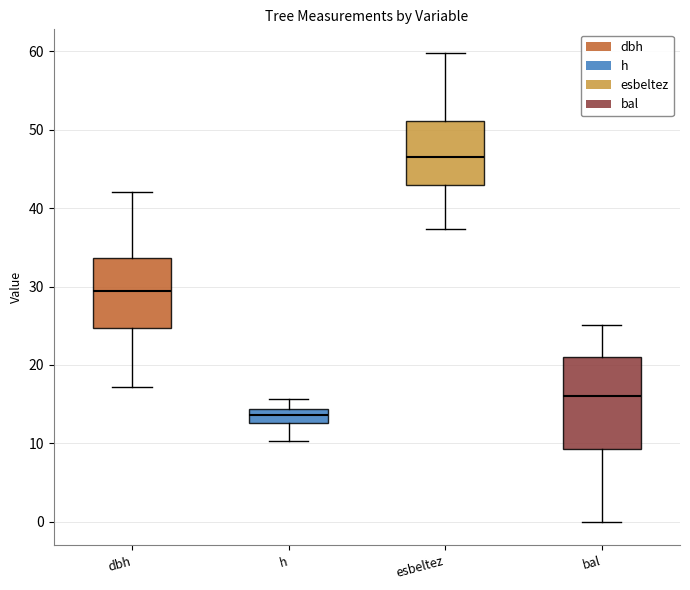

Reading left to right, transcribe this box plot: for each box, give where its median line is, the range the box spans, and where its two whiskers end, as read against the y-axis. The values are not printed on the chart, so give them approximately, as read against the axis.

dbh: median 29, box 25 to 34, whiskers 17 to 42
h: median 14 (inside the box), box 13 to 14, whiskers 10 to 16
esbeltez: median 46, box 43 to 51, whiskers 37 to 60
bal: median 16, box 9 to 21, whiskers 0 to 25